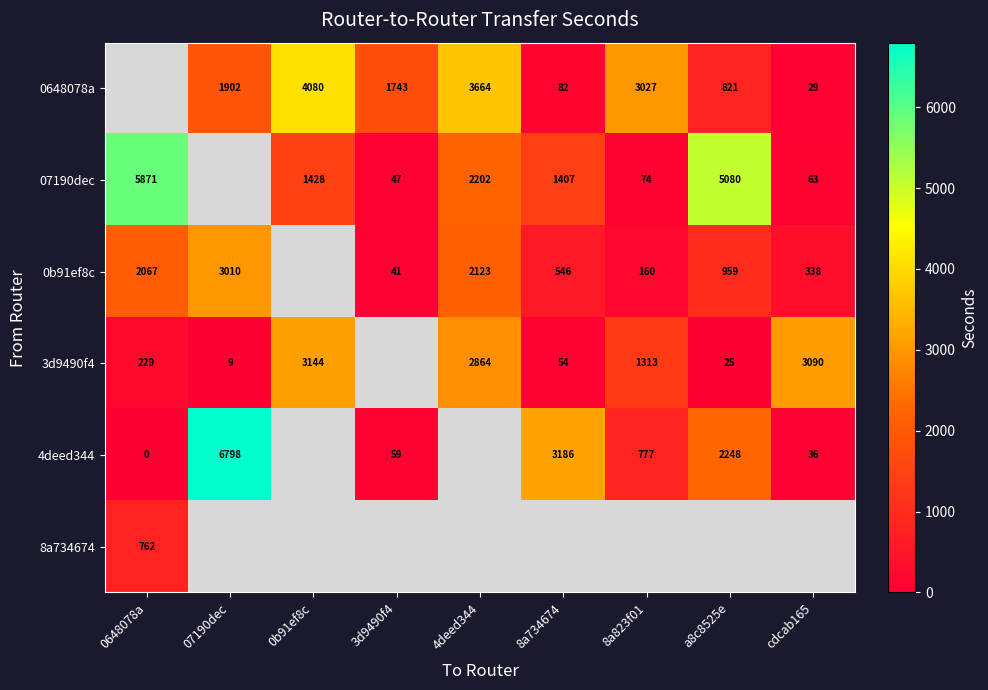

Is the value of 0b91ef8c at 4deed344 greater than the value of 07190dec at cdcab165?

Yes